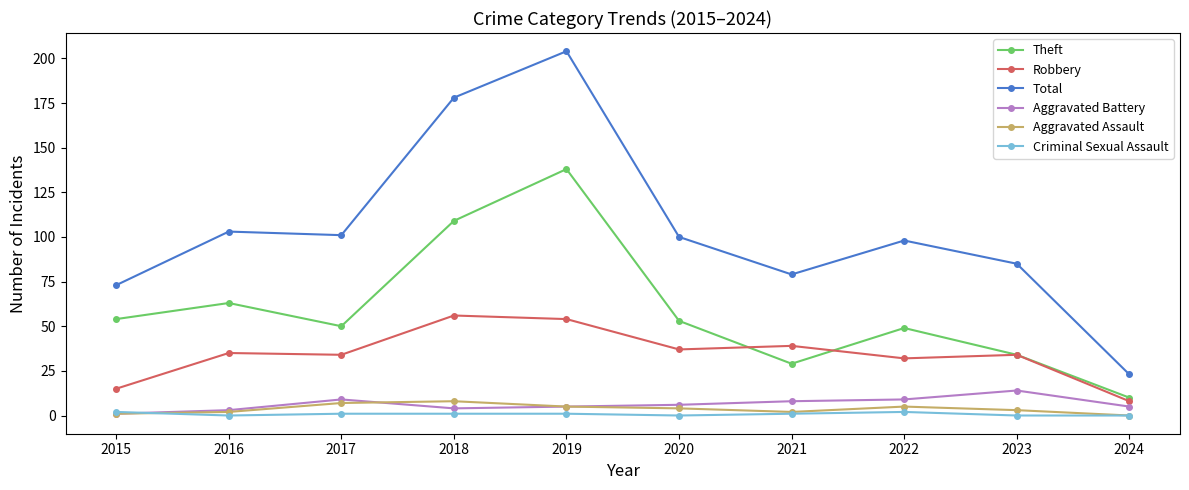

What are all the series names shown in the legend?

Theft, Robbery, Total, Aggravated Battery, Aggravated Assault, Criminal Sexual Assault